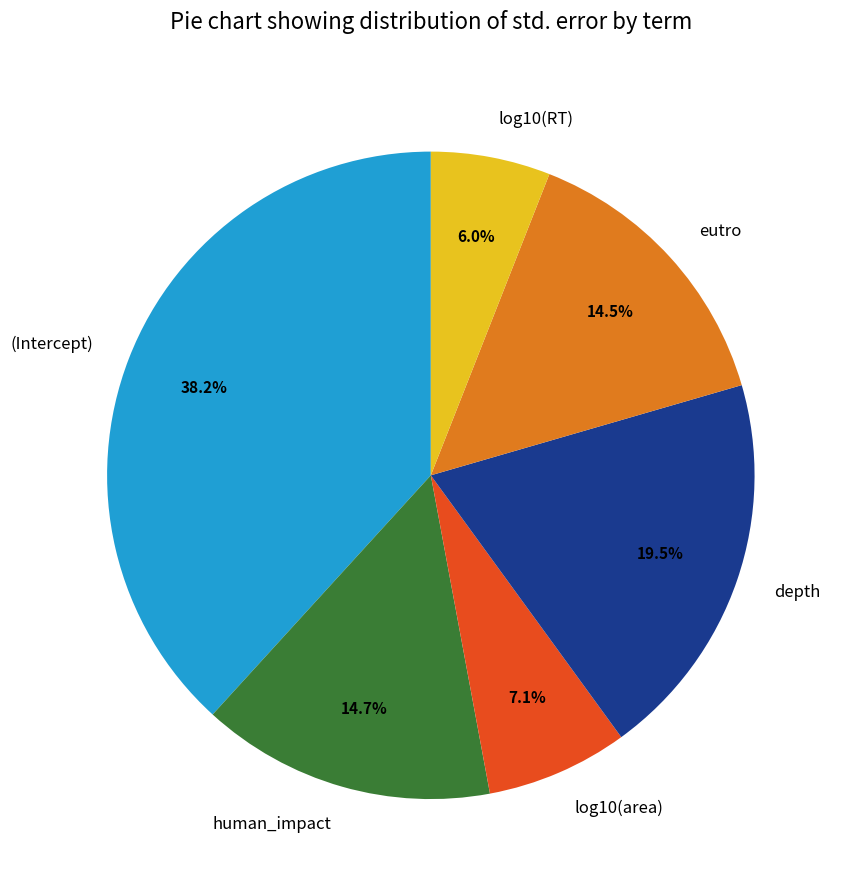

Does log10(RT) account for over 50% of the chart?

No